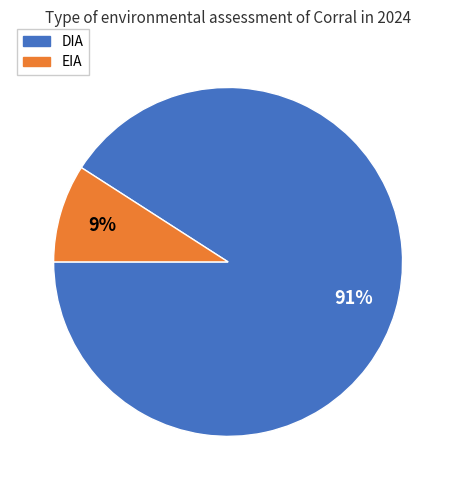

How many segments does this pie chart have?

2